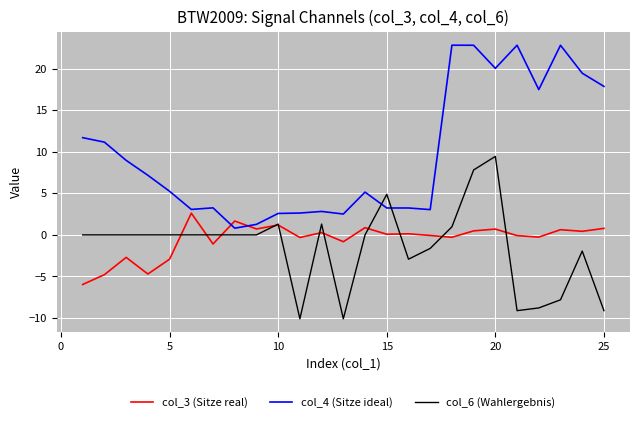

How many times do col_6 (Wahlergebnis) and col_4 (Sitze ideal) cross each other?

2